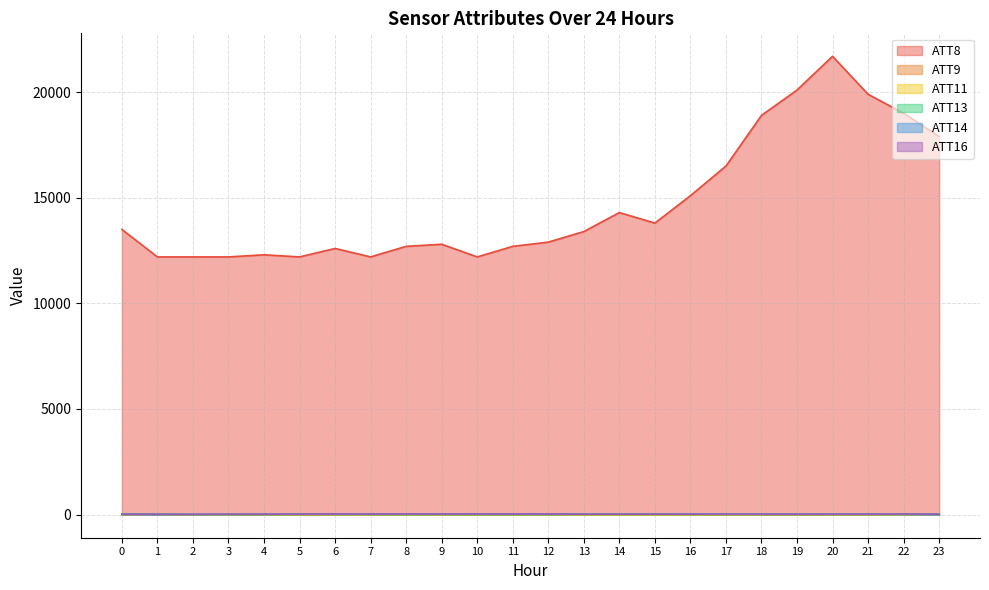

Which series has the largest total across all categories?

ATT8